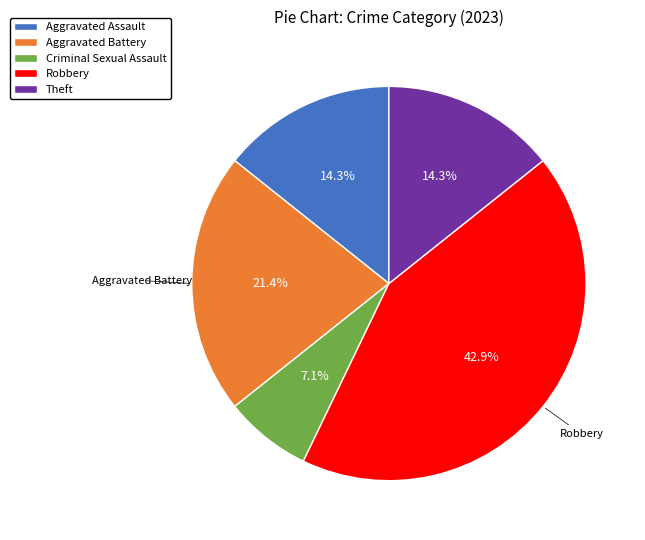

Is Criminal Sexual Assault the majority of the pie?

No